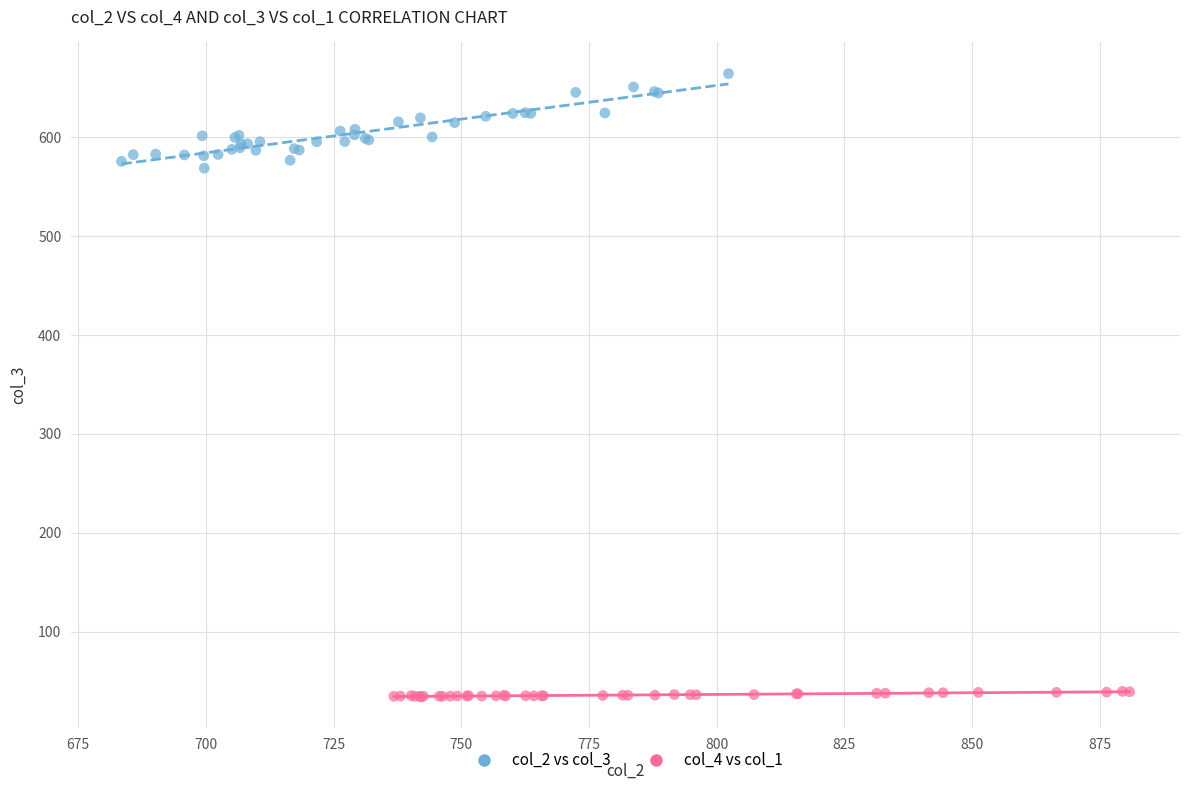

Which series has the widest spread of Y values?

col_2 vs col_3